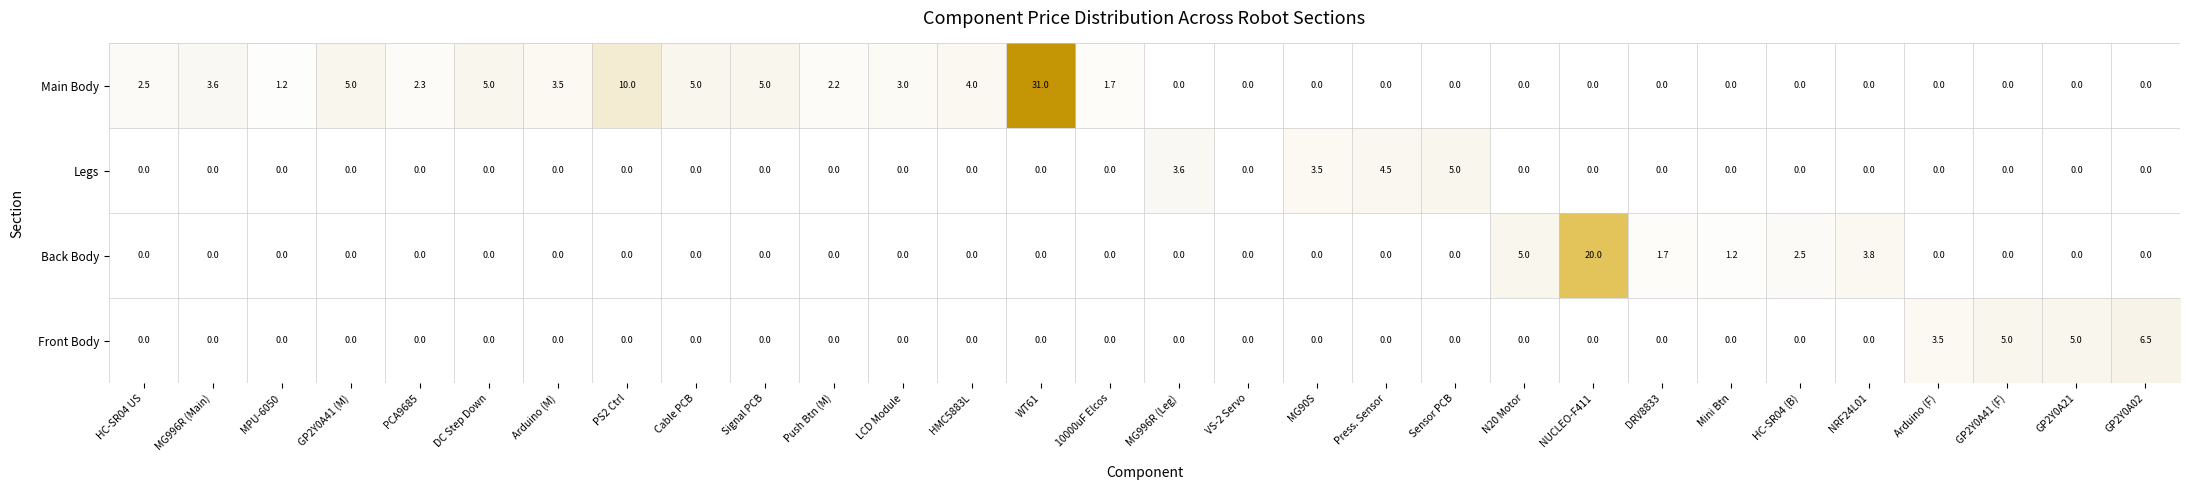

At which category is the sum across all series the highest?

WT61